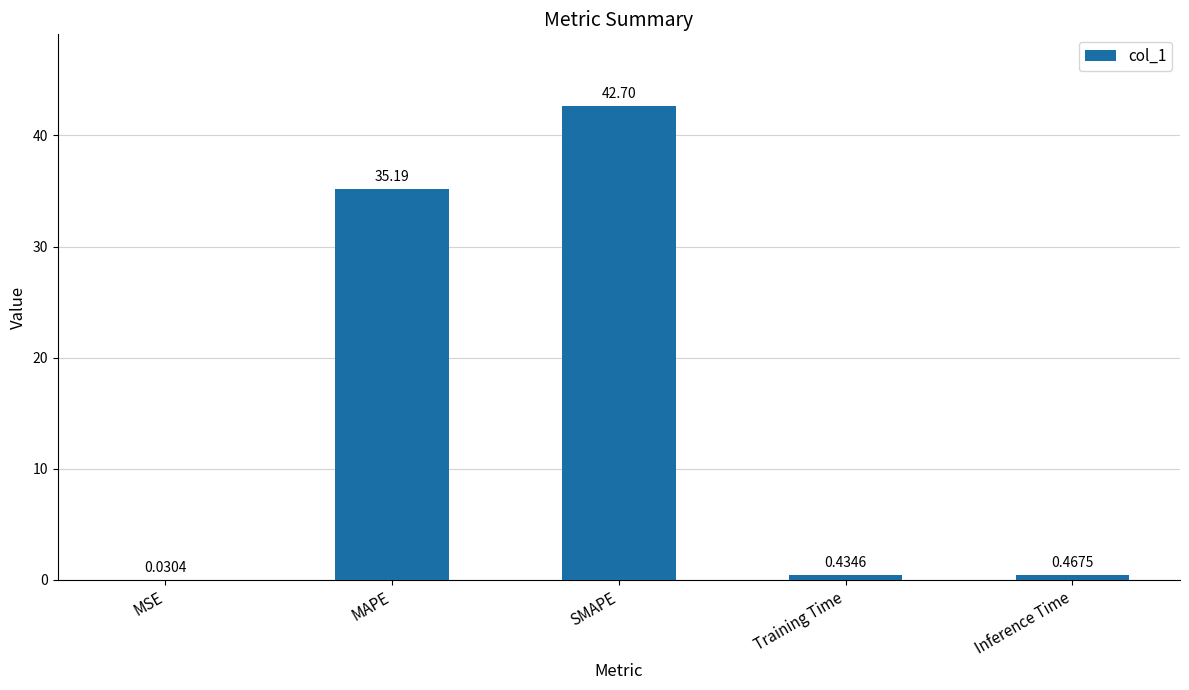

Which label corresponds to the largest value in the chart?

SMAPE